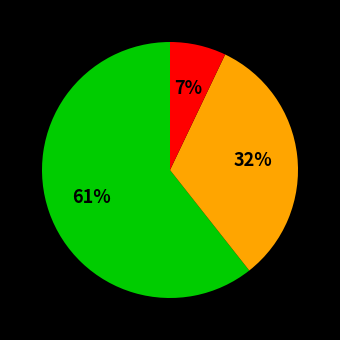

To the nearest percent, what is the difference between the largest and smallest slice percentages?

54%